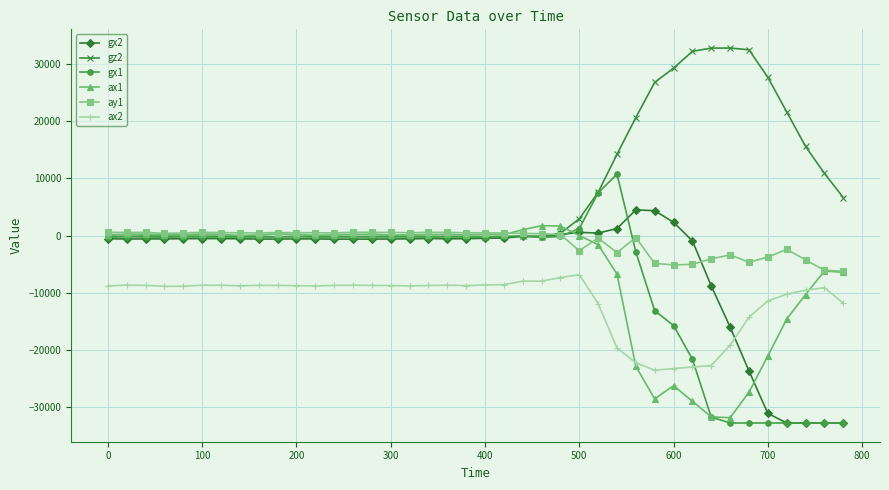

At how many categories does at least one series exceed 28497?

5